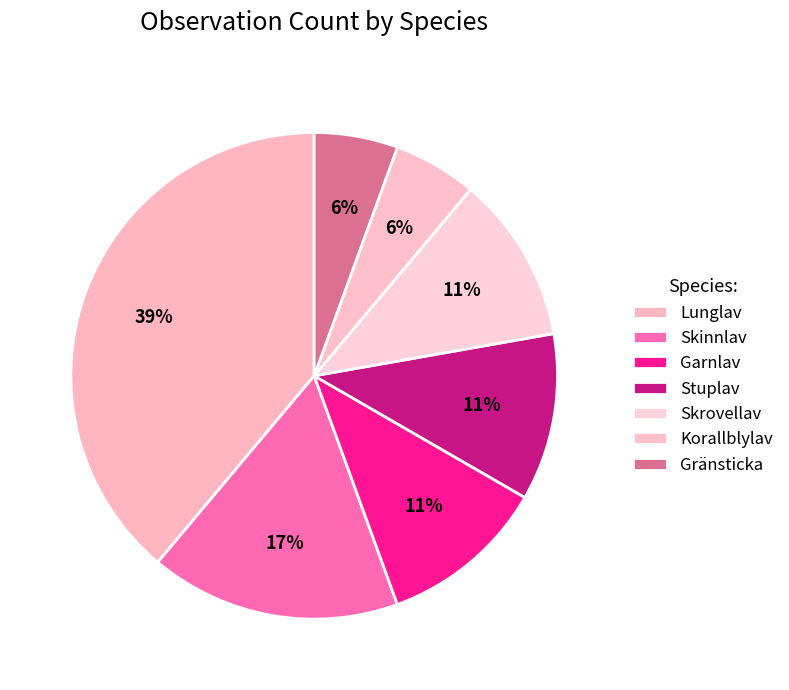

How many slices are in this pie chart?

7